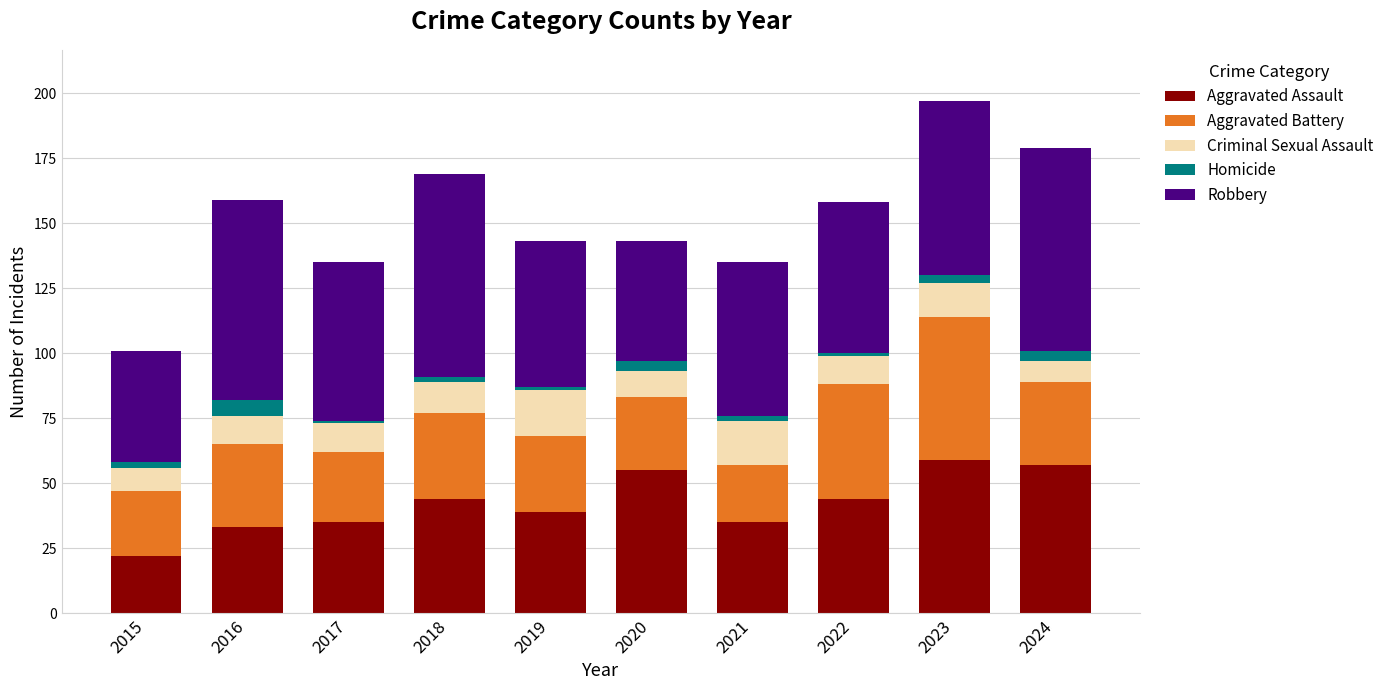

The value of Aggravated Assault at 2019 is 17. True or false?

False